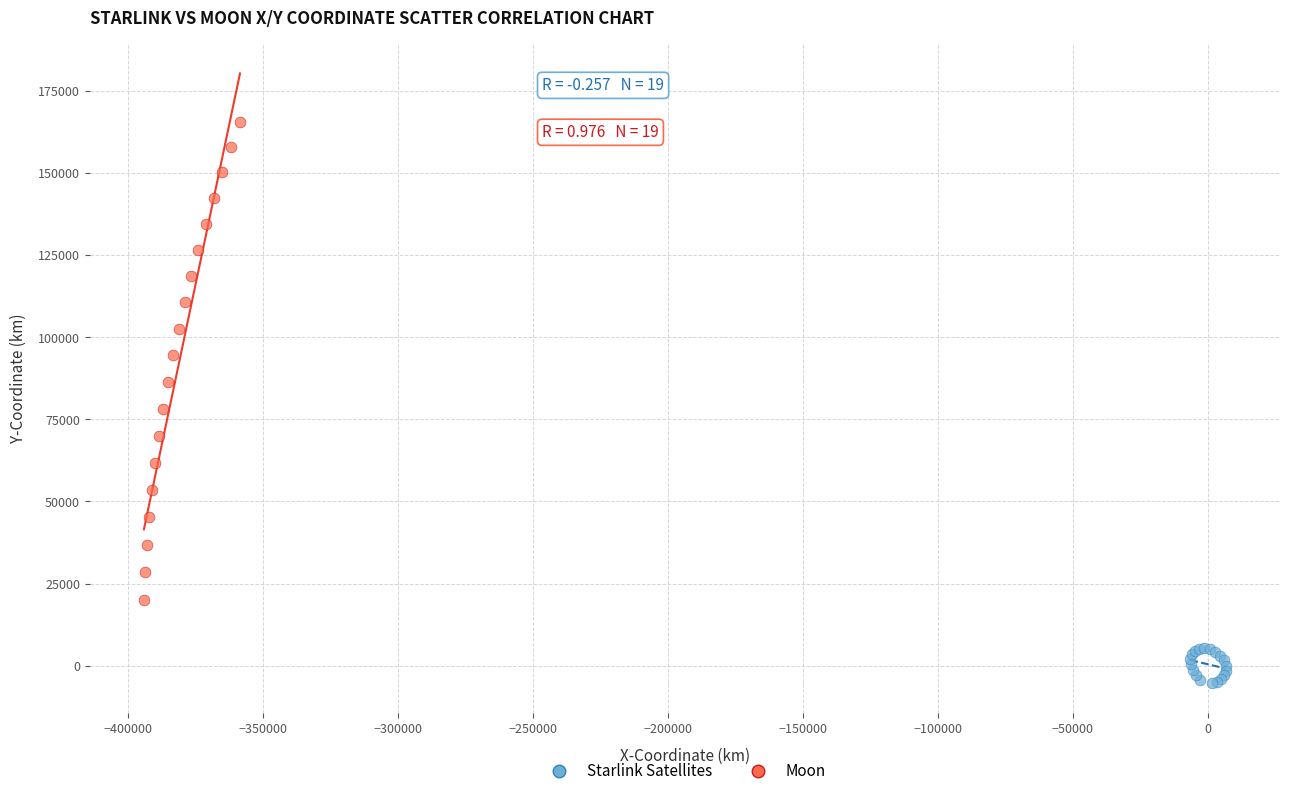

Which series contains the highest Y value?

Moon